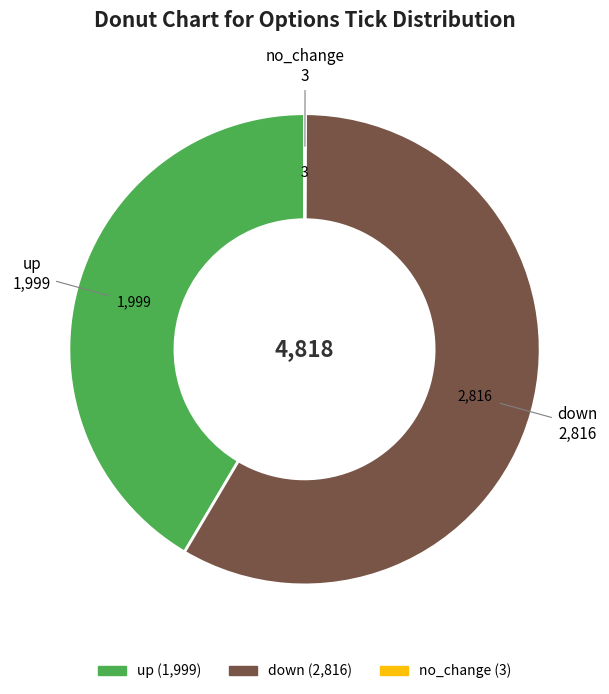

Is there any slice that represents more than half of the pie?

Yes